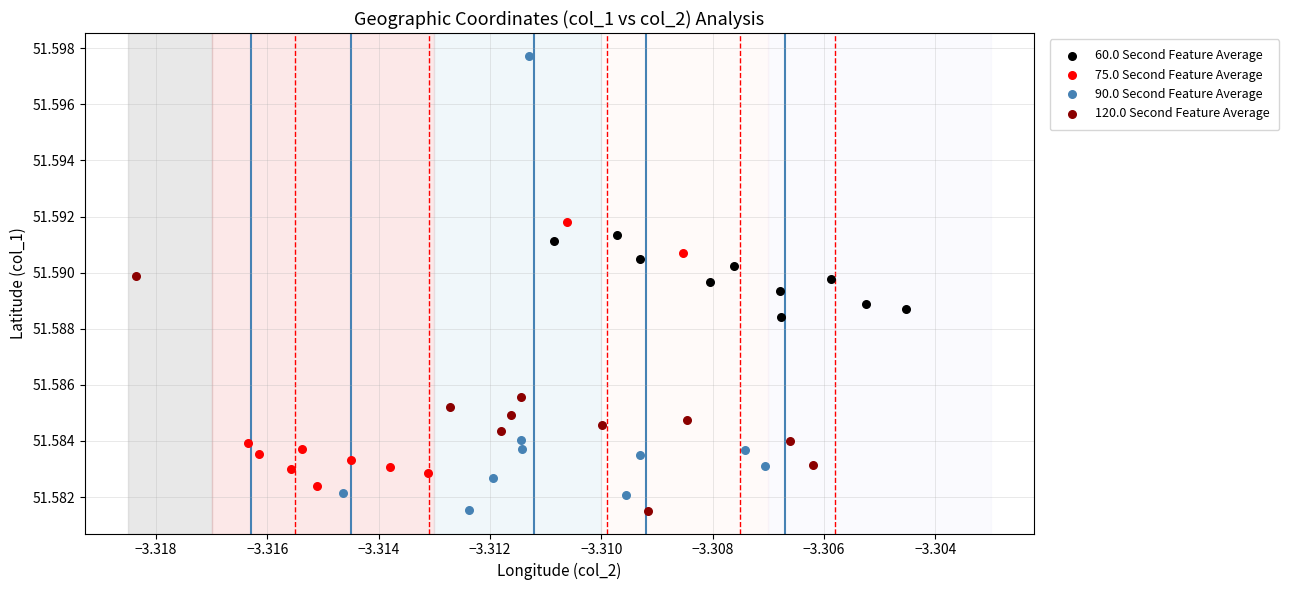

Which series contains the highest Y value?

90.0 Second Feature Average